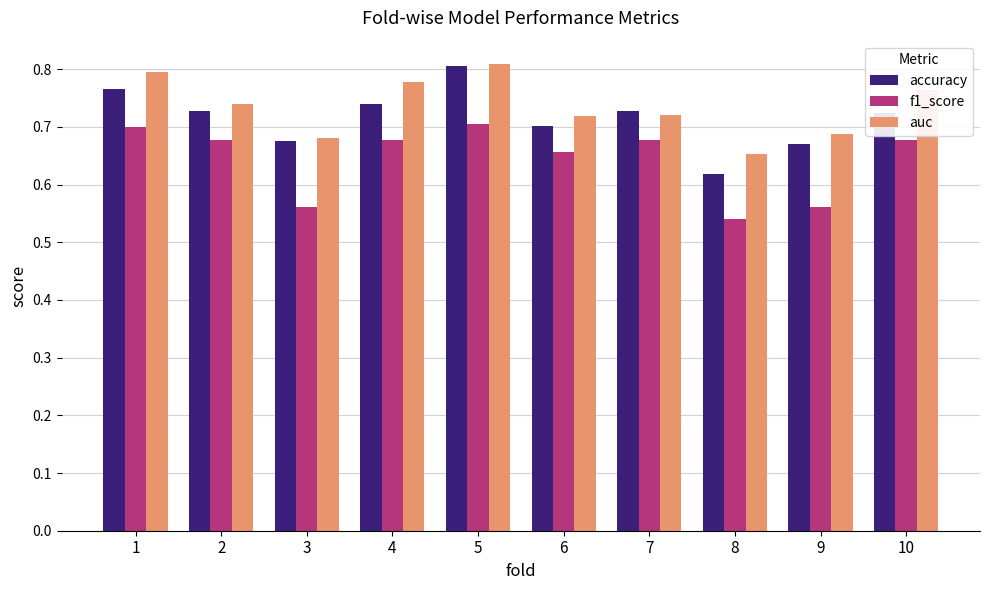

At which label does accuracy reach its peak?

5